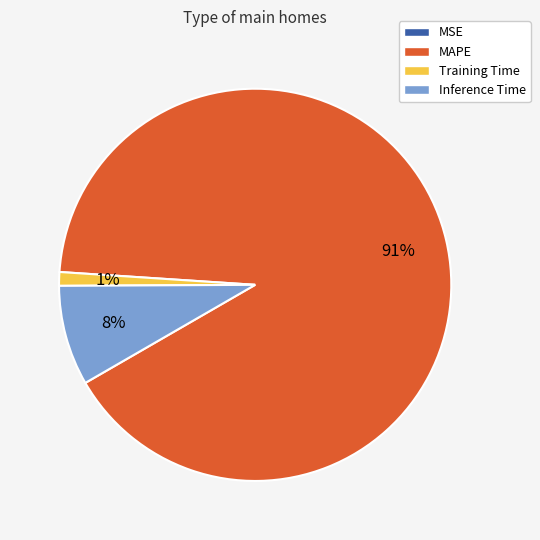

To the nearest percent, what is the average slice percentage?

25%